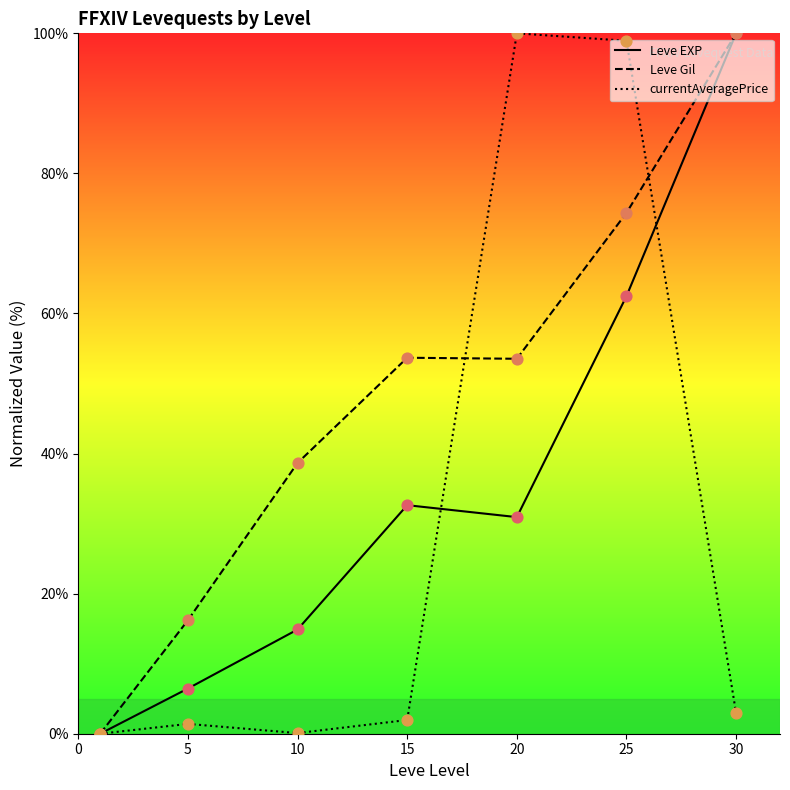

At how many categories does at least one series exceed 81?

3